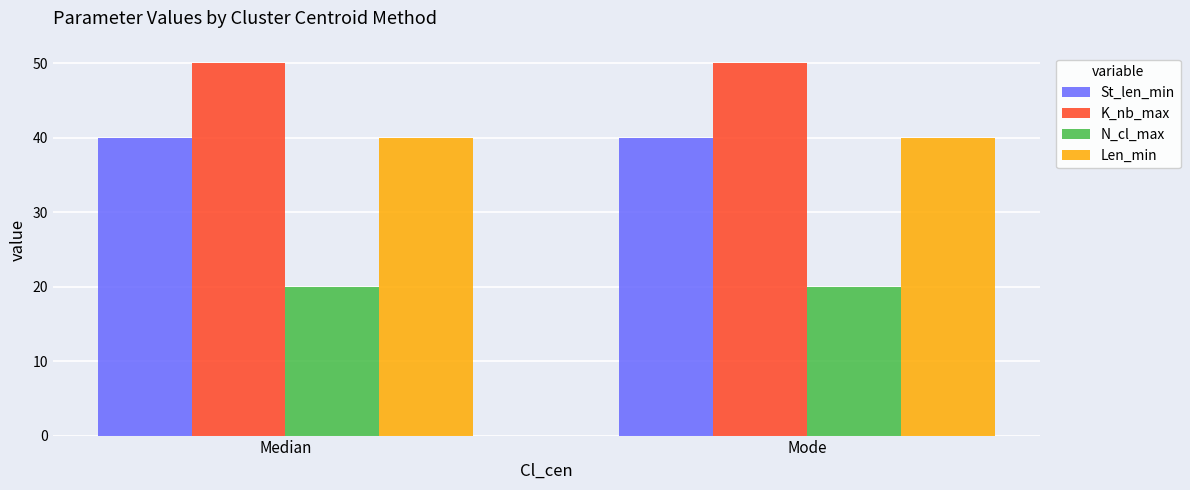

What is the total value across all series at Mode?

150